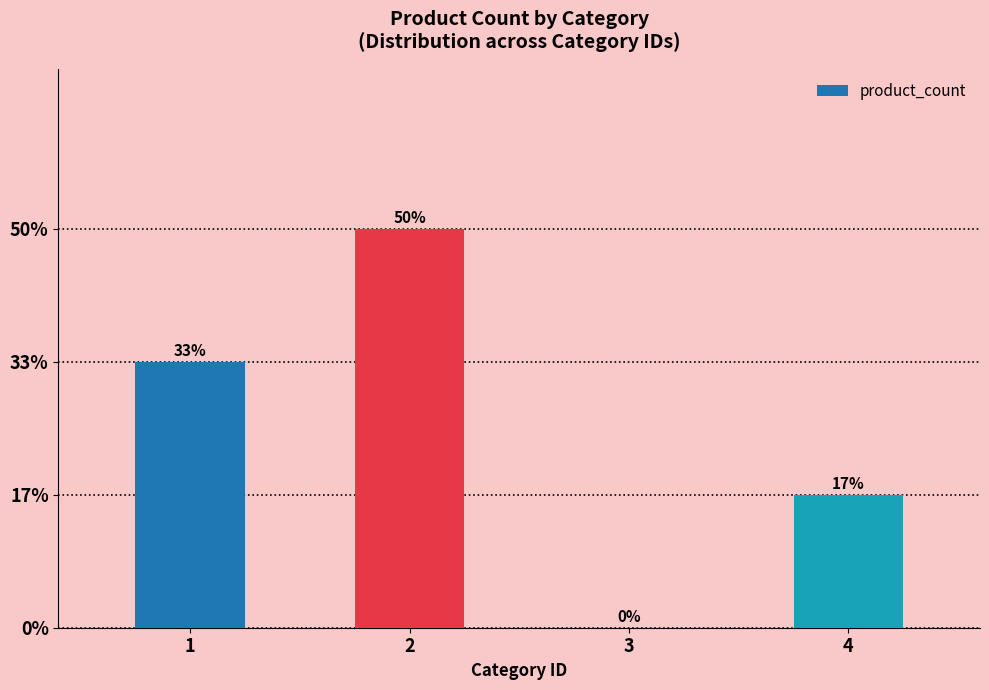

What is the change in value from 1 to 4?

-1